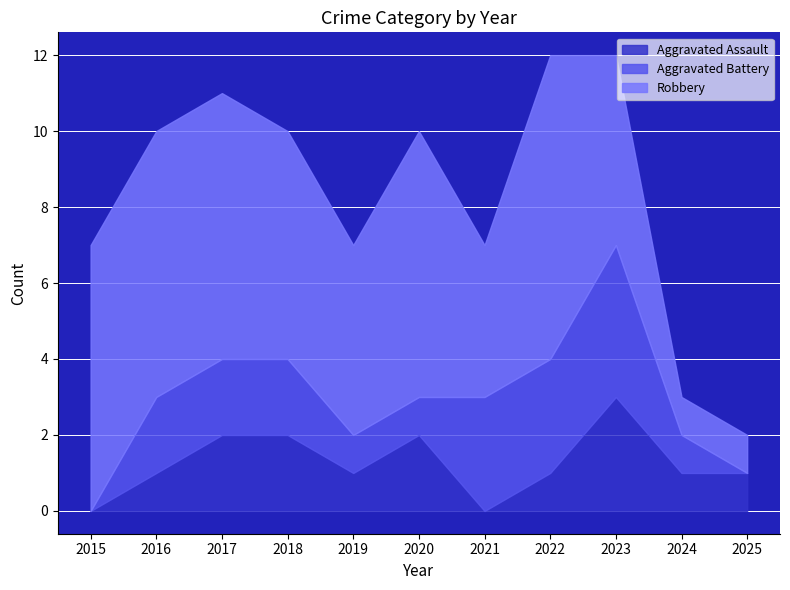

What is the total value across all series at 2018?

10